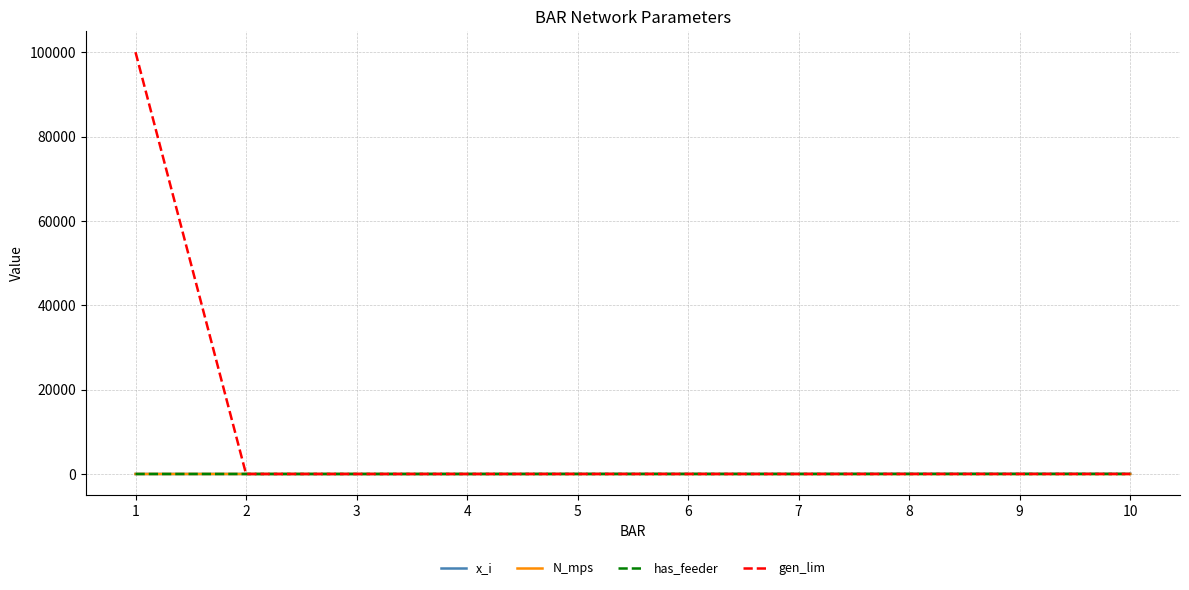

The value of has_feeder at 9 is 0. True or false?

True